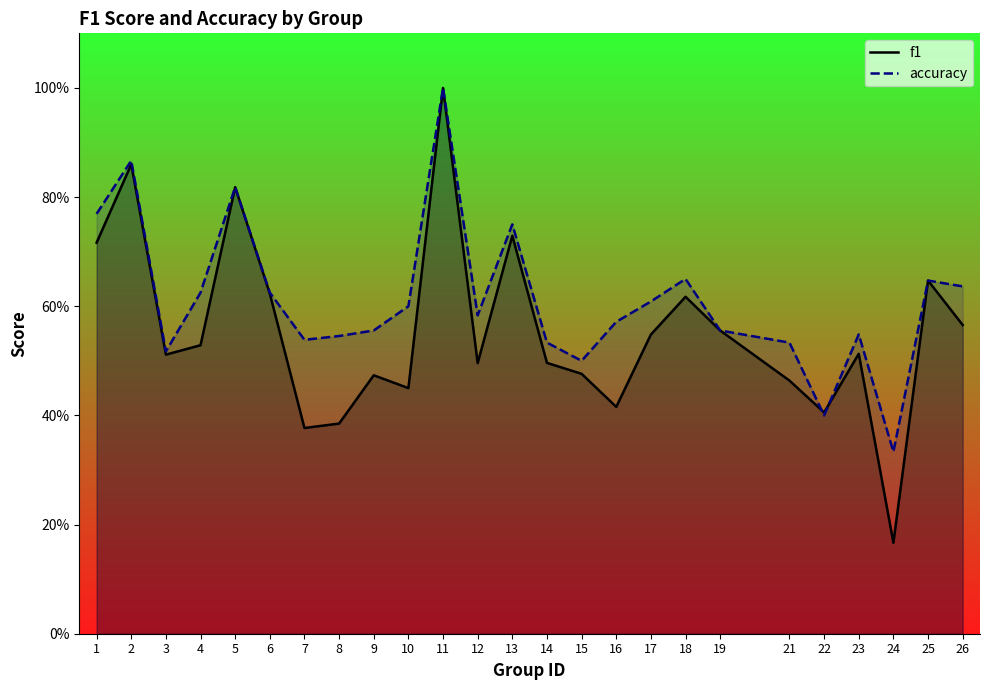

Which series has the largest total across all categories?

accuracy